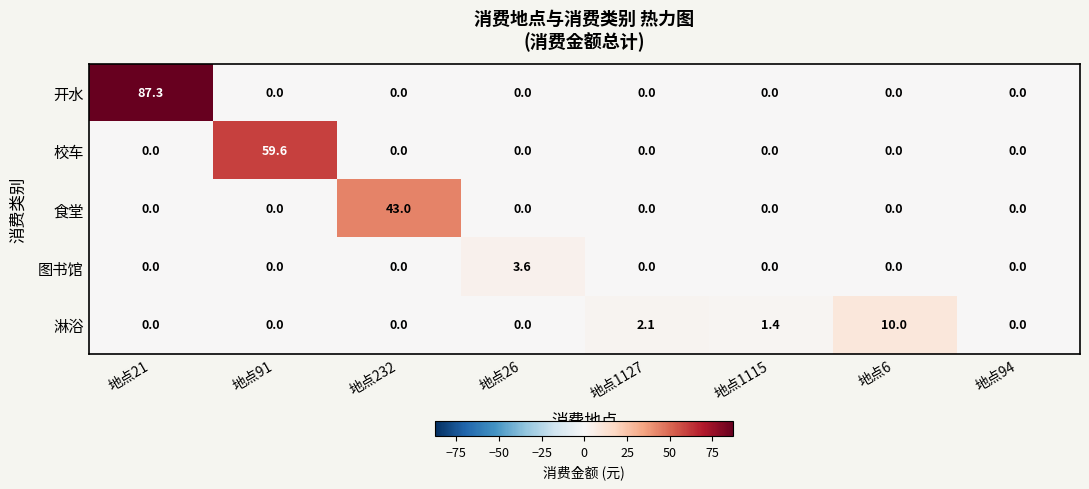

What is the difference between the maximum and minimum values in the 校车 series?

59.6